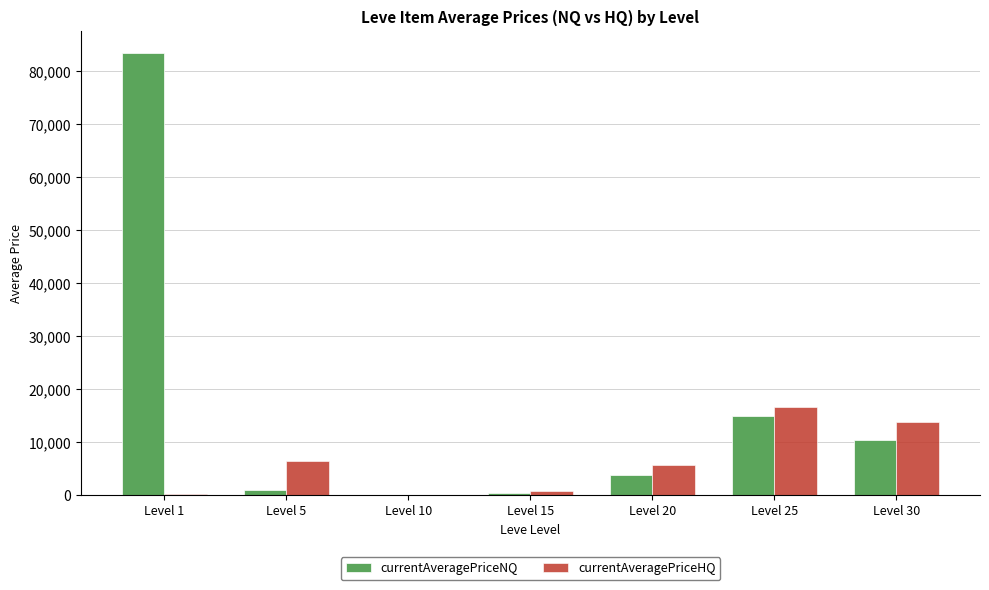

What is the maximum value shown in the chart?

83416.7